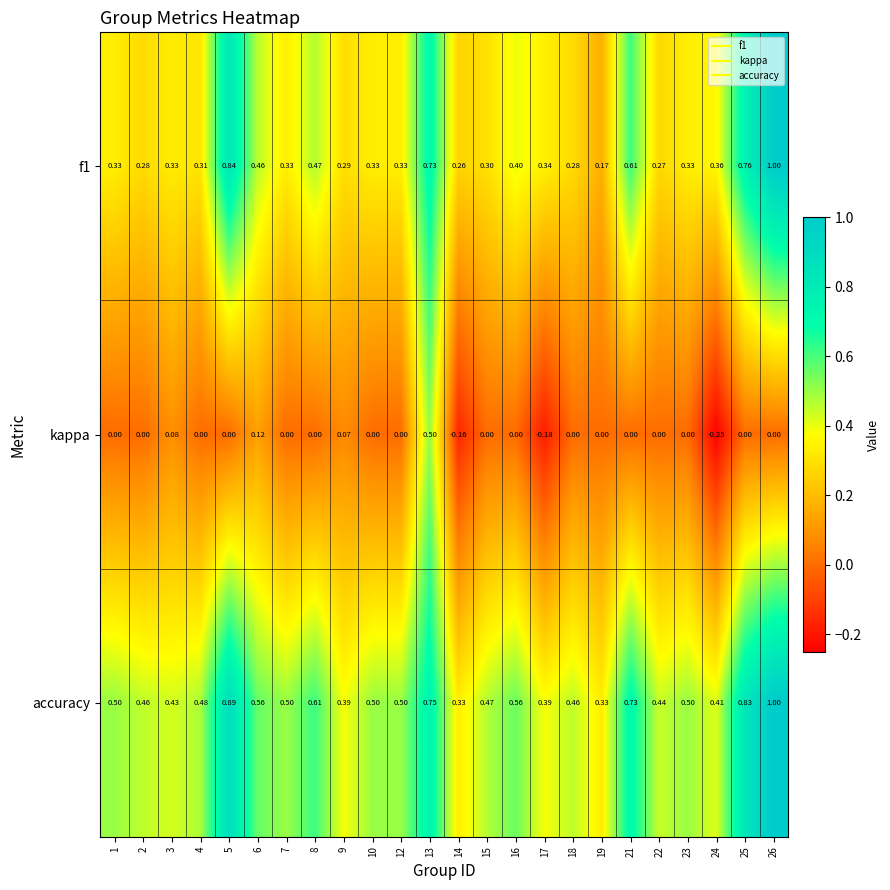

Which series changed the most between 18 and 19?

accuracy